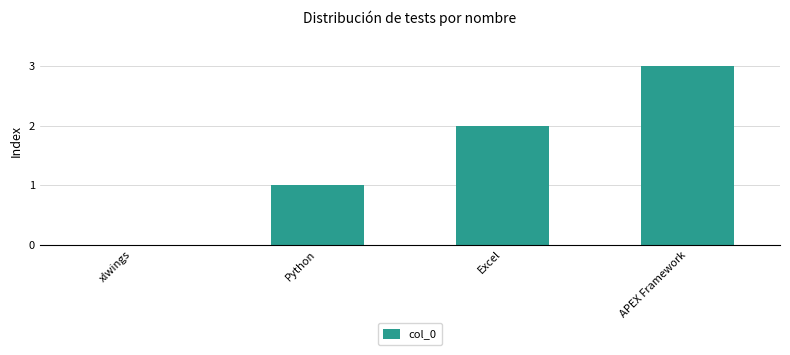

How many values are above zero?

3